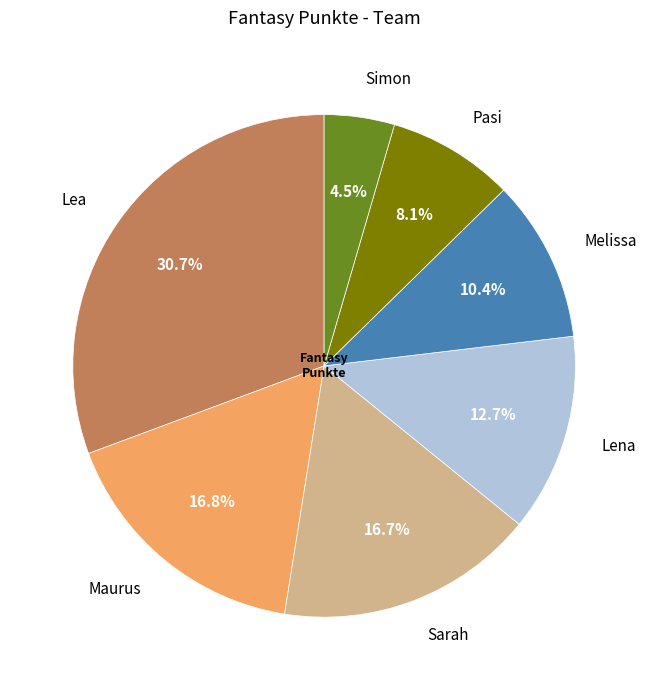

To the nearest percent, what is the difference between the Simon and Sarah slice percentages?

12%